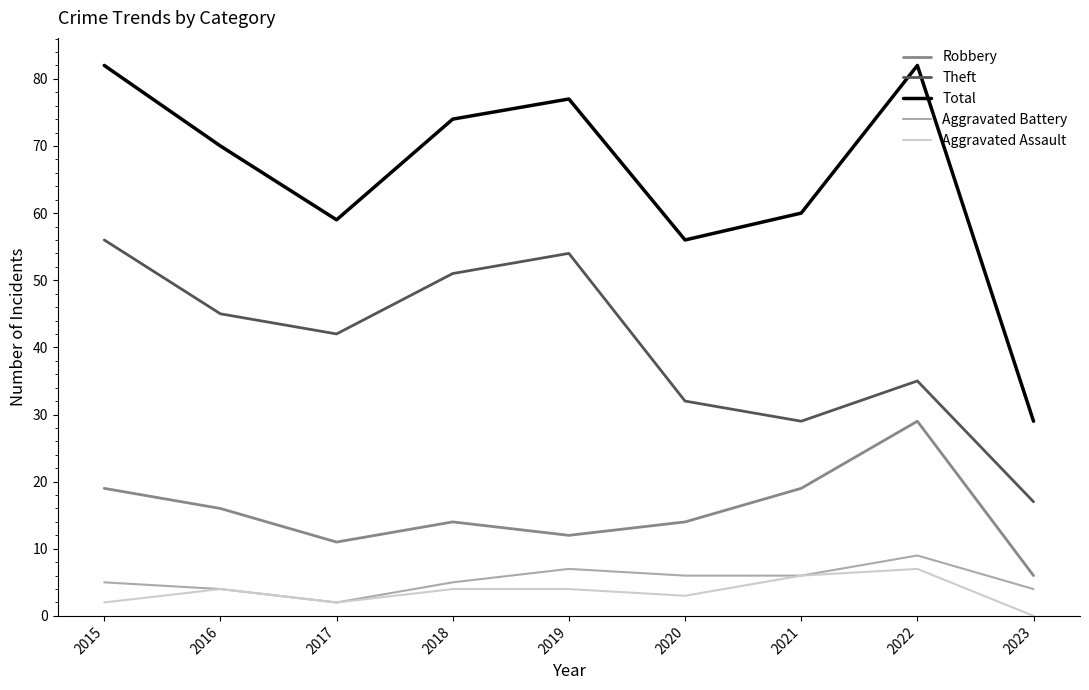

At which label does Robbery first exceed 14?

2015